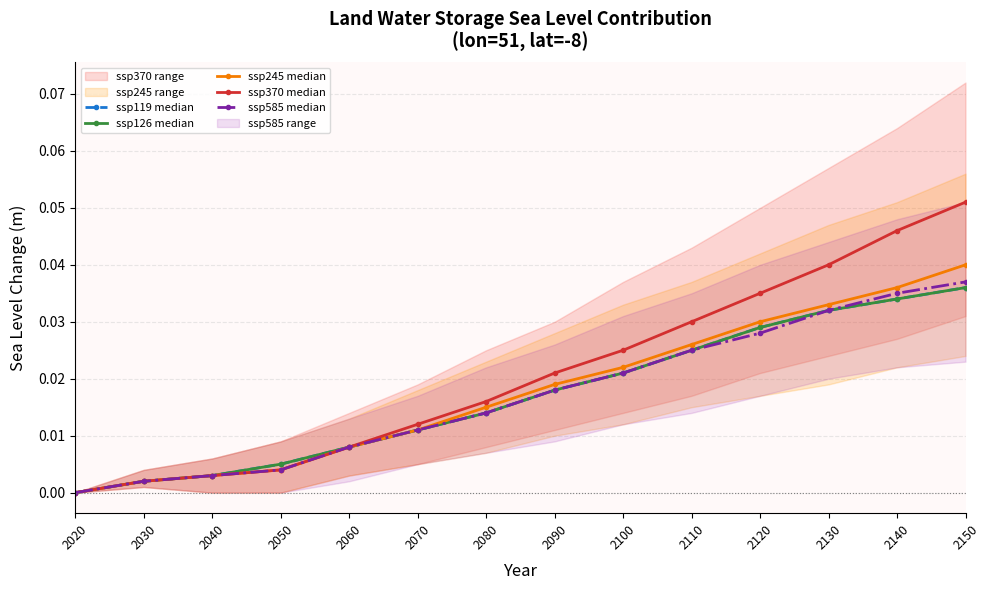

At how many categories does at least one series exceed 0?

13